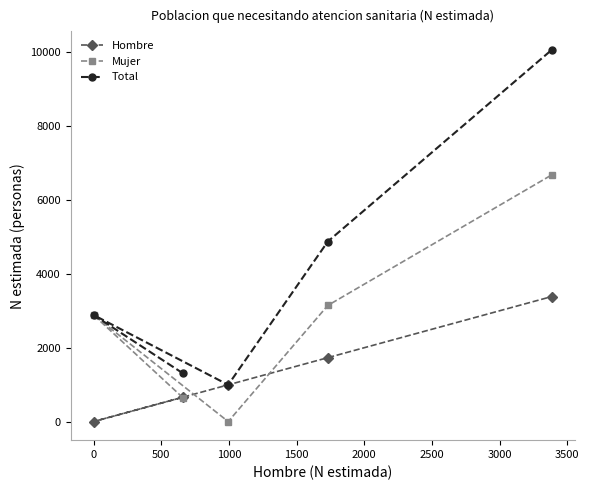

What is the value of the Hombre point at the 1st from the left?

0